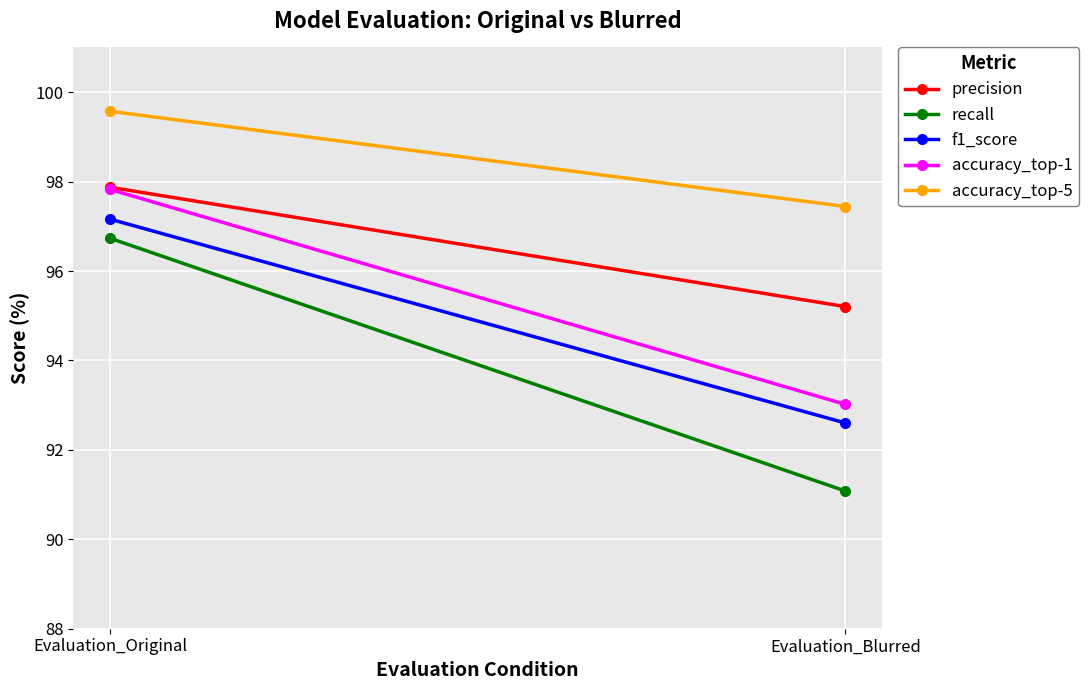

How many lines are shown in the chart?

5